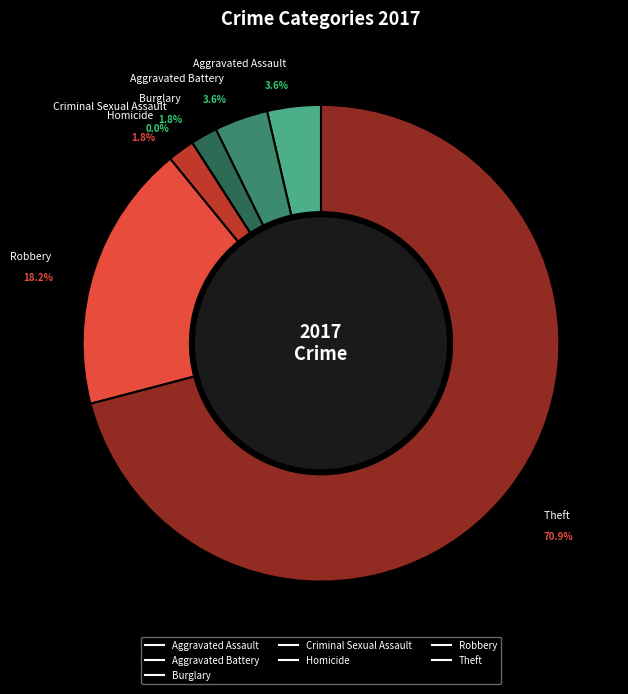

Which slice is the largest?

Theft